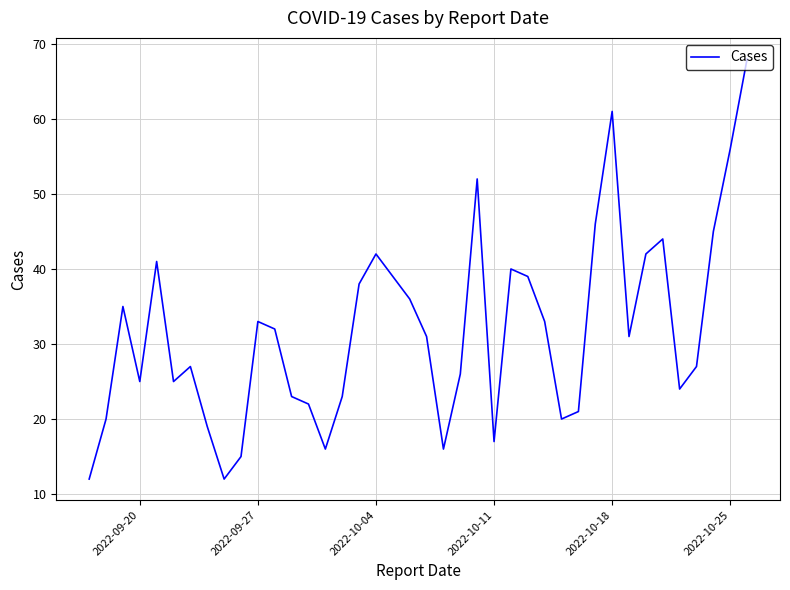

What is the average value?

32